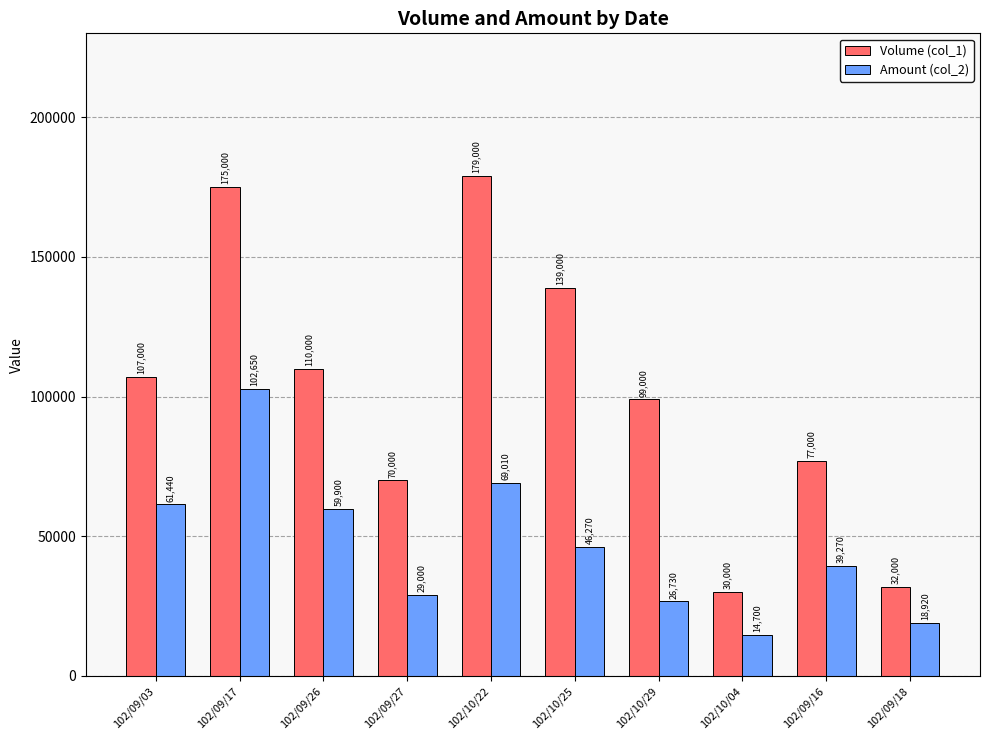

At how many categories does at least one series exceed 34840?

8